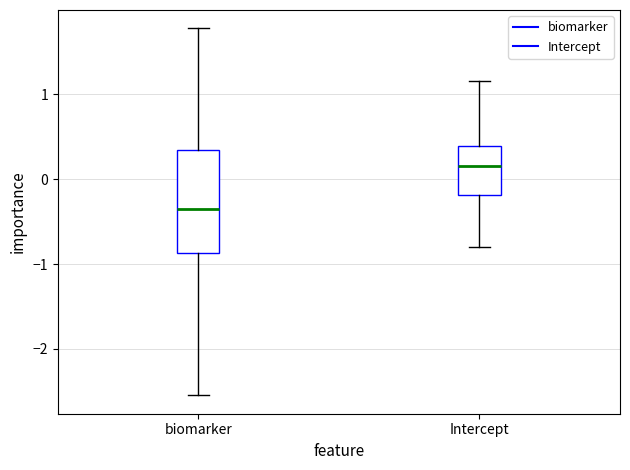

Which box has the highest median line?

Intercept